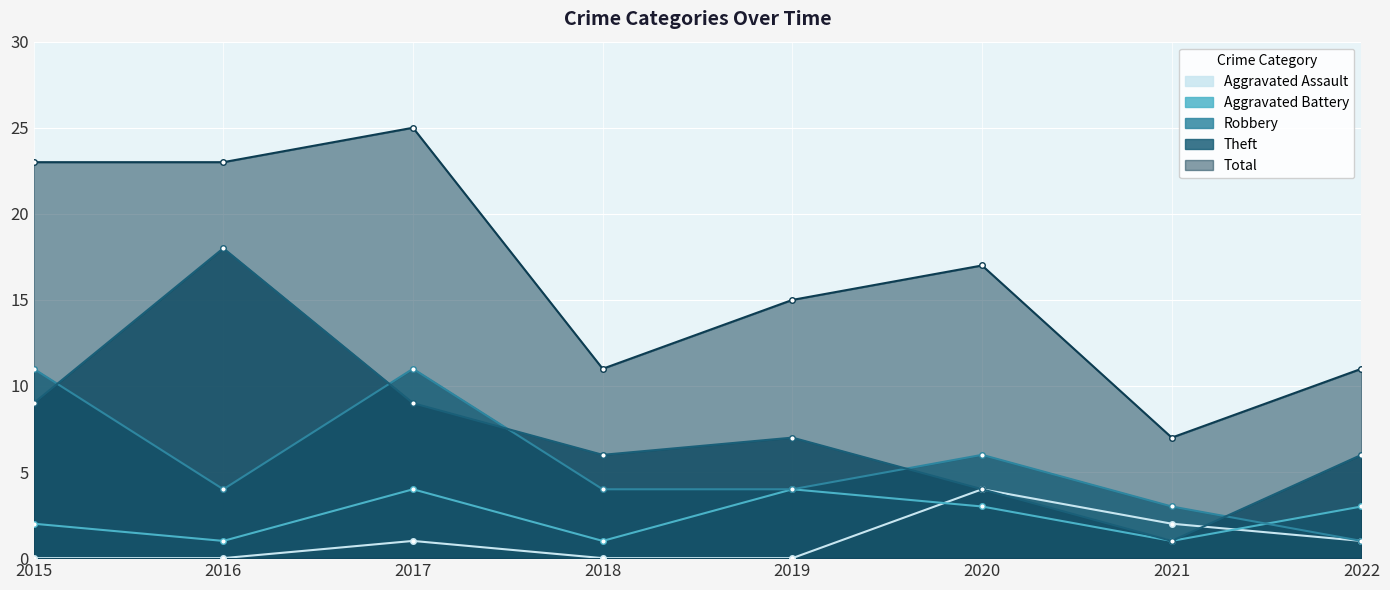

The Total series shows 27 at 2019. True or false?

False